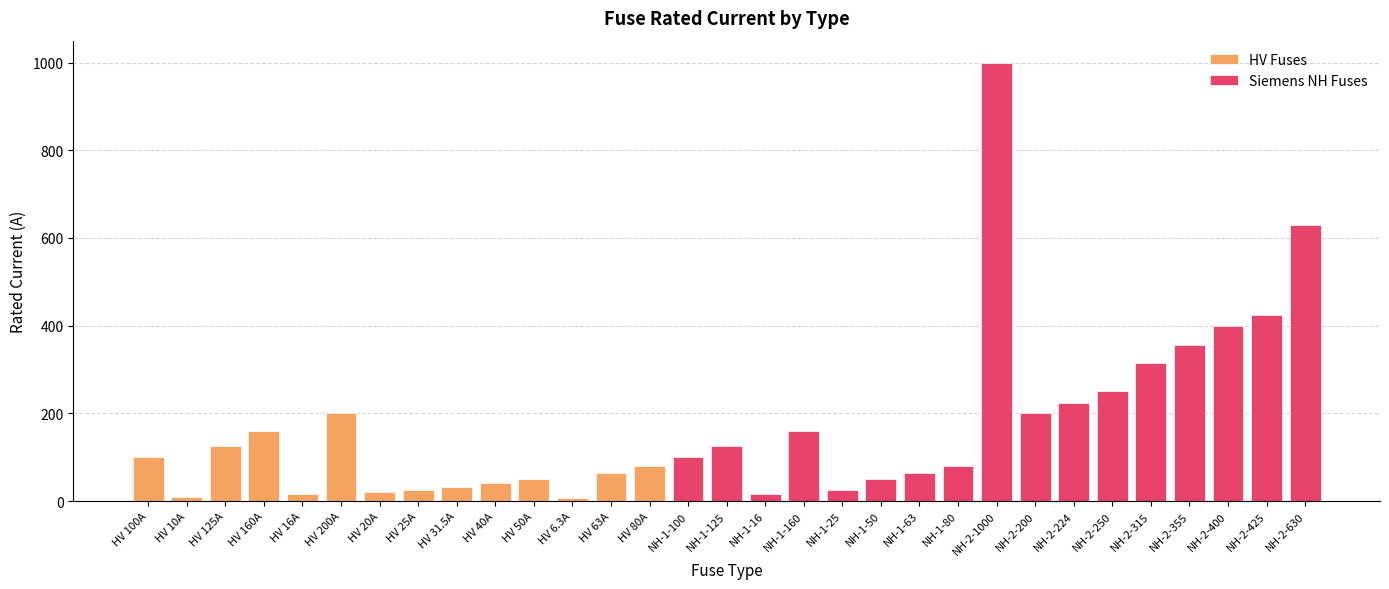

What is the difference between the maximum and minimum values?

993.7